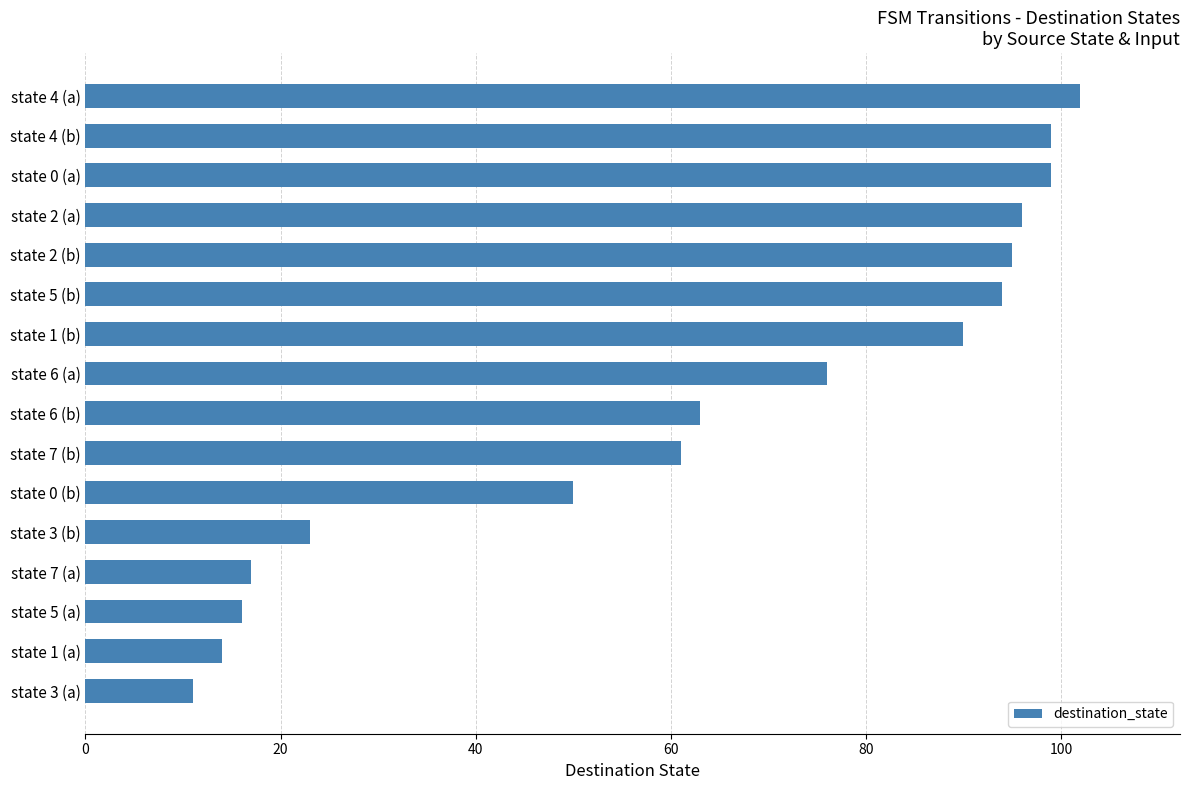

What is the difference between the maximum and second lowest values?

88